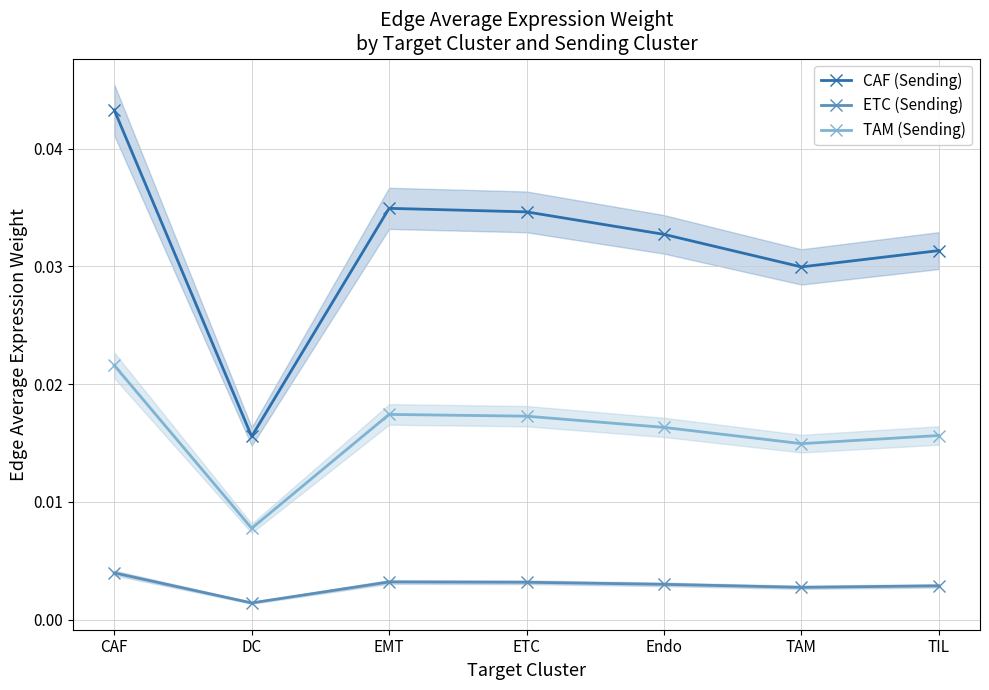

True or false: TAM (Sending) and ETC (Sending) cross at least once.

False